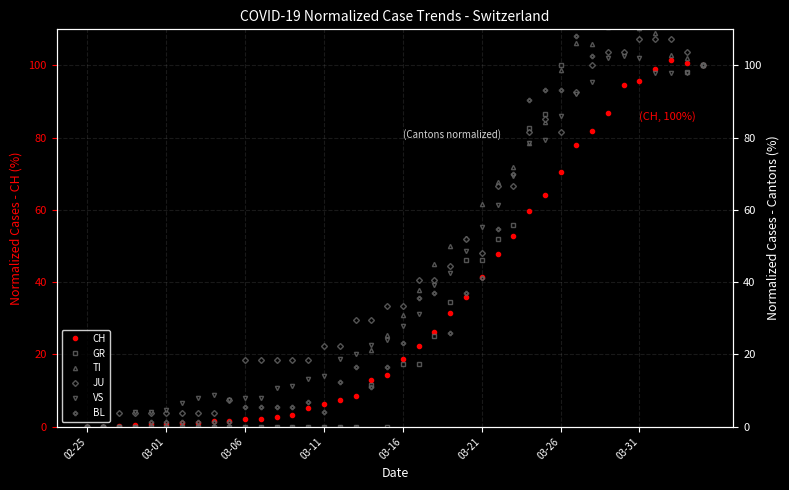

What is the difference between the maximum and minimum values in the VS series?

102.7